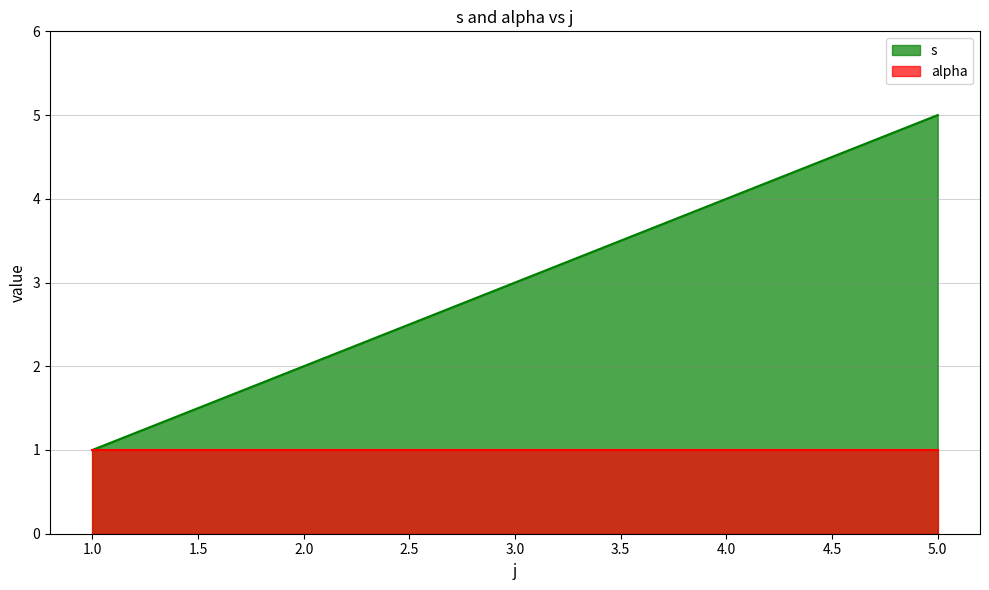

True or false: the data has more than 0 interior local peaks.

False